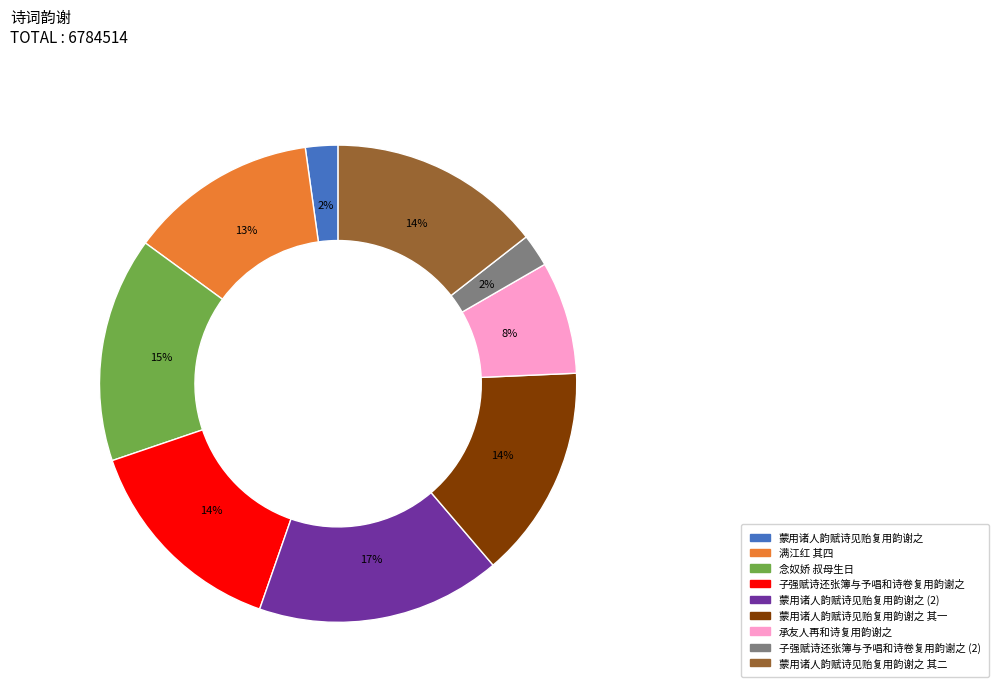

Count the number of slices in the pie.

9